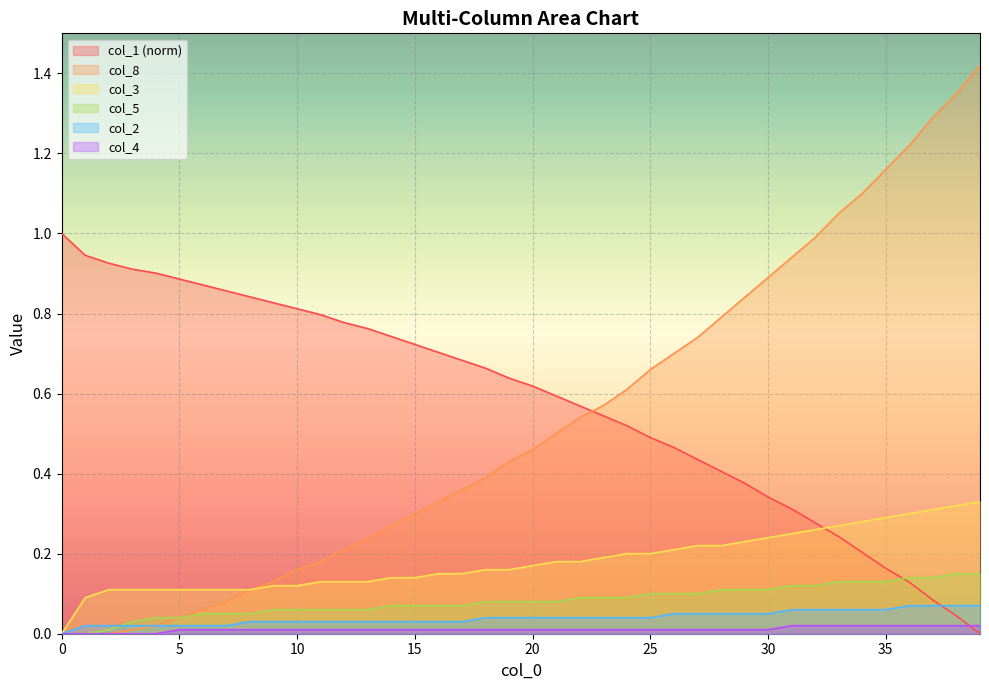

What is the difference between the maximum and minimum values in the col_2 series?

0.1